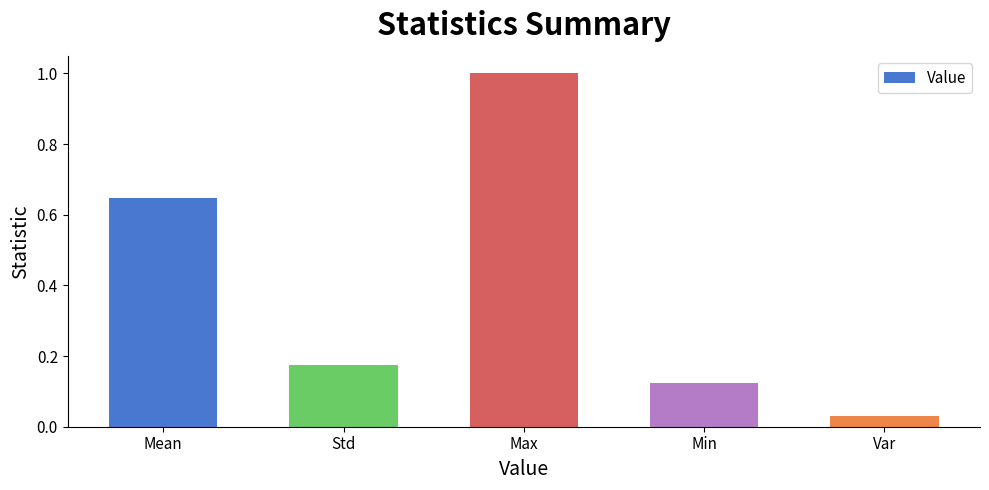

What is the difference between the values at Max and Mean?

0.4